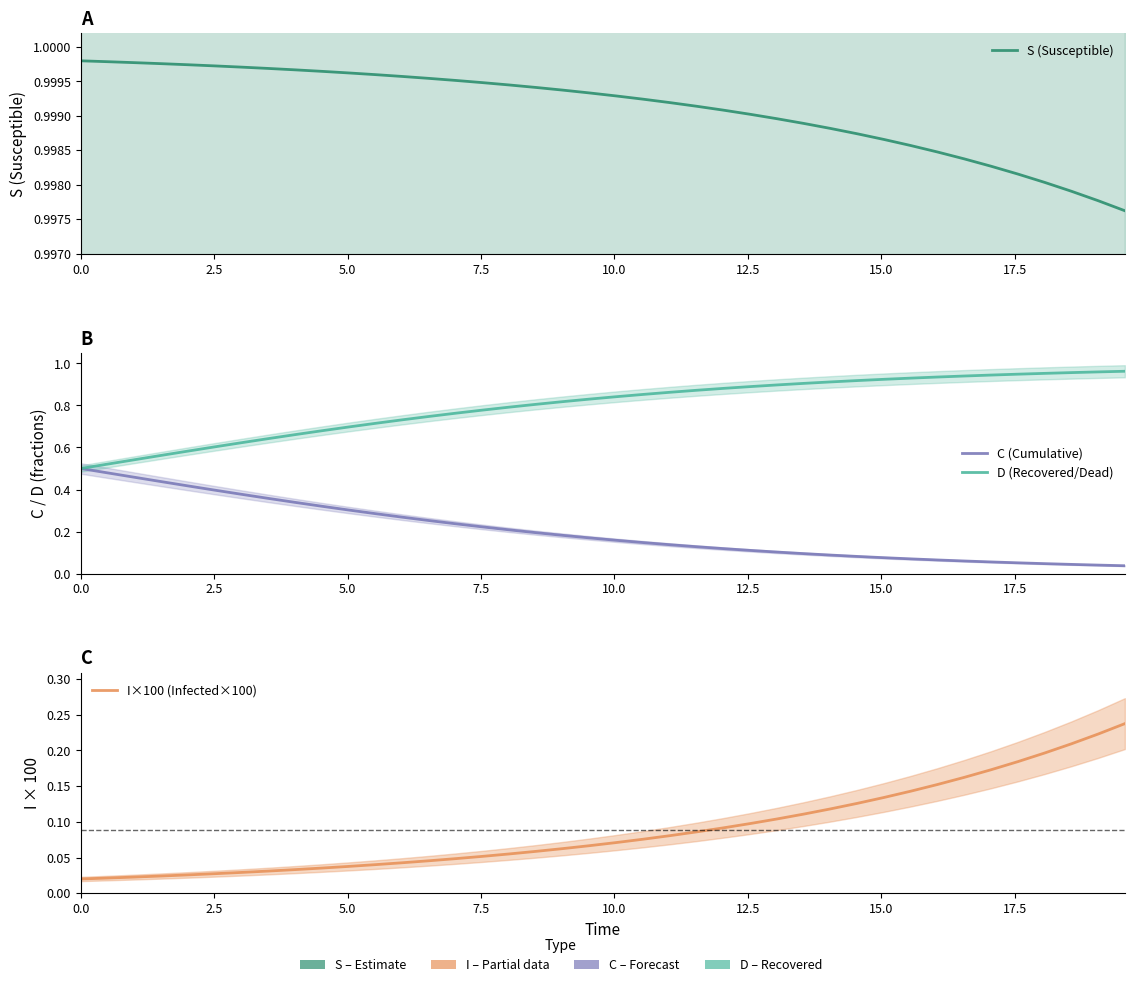

True or false: D (Recovered/Dead) has a value of 0.4 at 20.

False